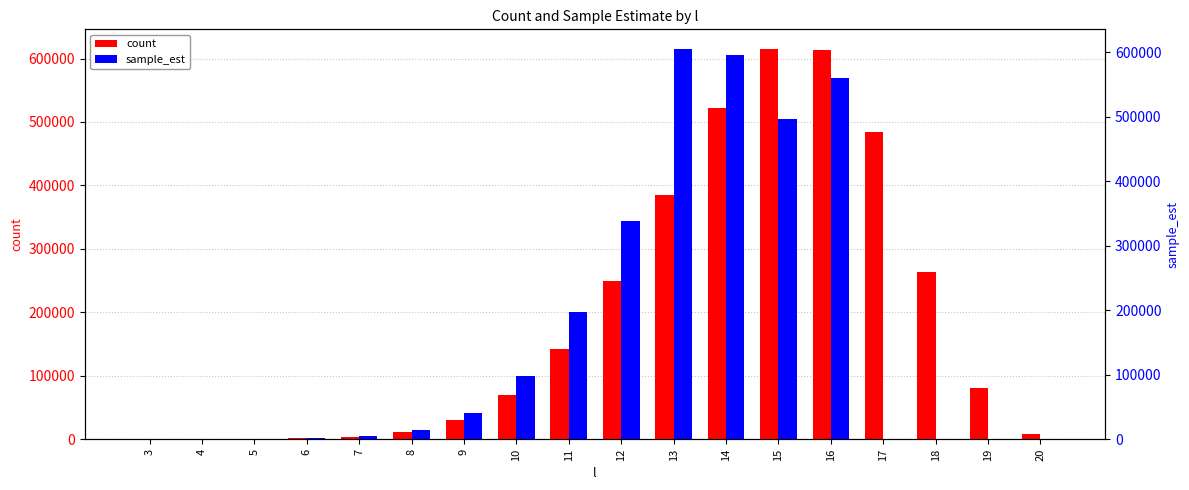

Reading right to left, transcribe all the data shown in this chart.

count: 7737.0	80329.0	263797.0	484652.0	613321.0	615196.0	522222.0	385701.0	249770.0	141866.0	70607.0	30983.0	12185.0	4361.0	1439.0	432.0	121.0	35.0
sample_est: 0.0	0.0	0.0	0.0	561015.7	496313.0	595905.8	605527.0	337887.0	196913.2	97642.9	40744.8	15225.3	5372.1	1709.1	475.2	123.2	32.7